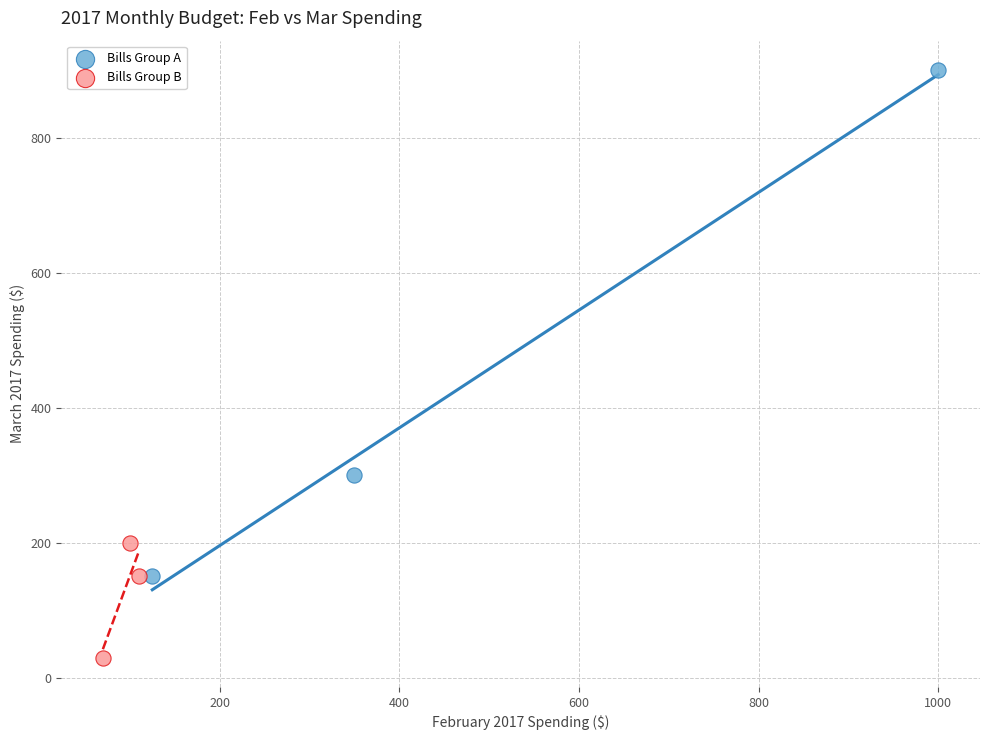

What are all the series names shown in the legend?

Bills Group A, Bills Group B